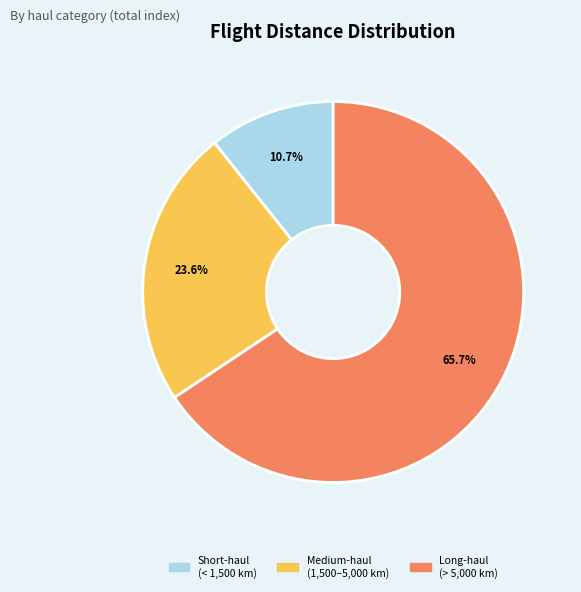

How many slices are in this pie chart?

3